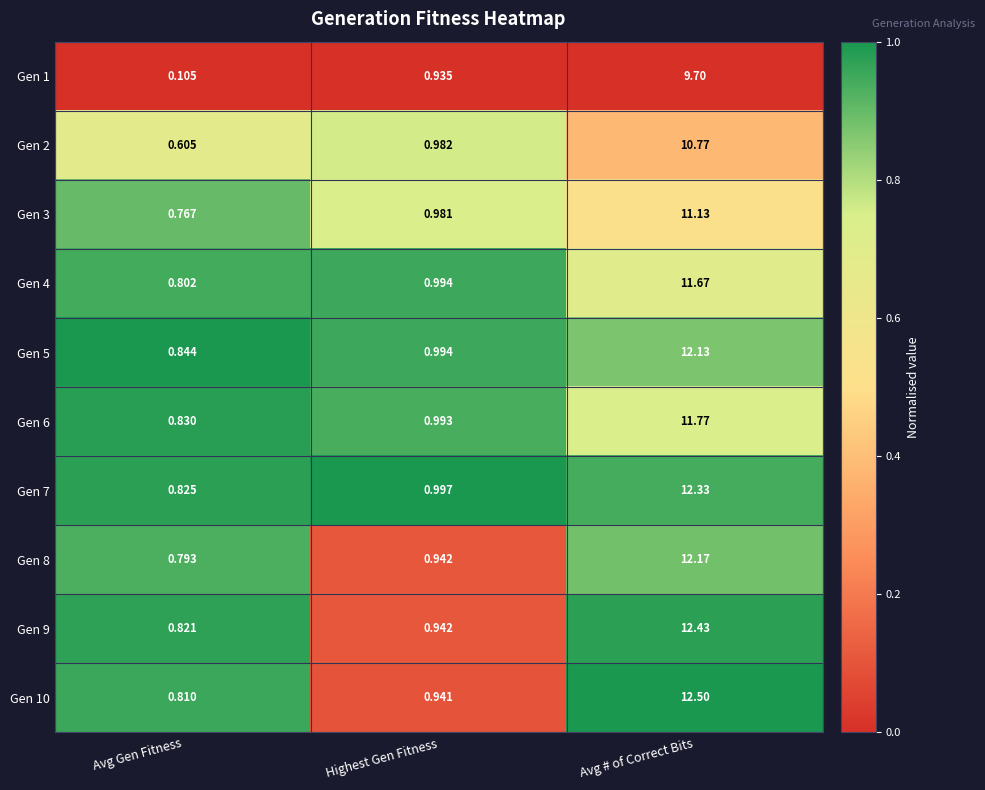

List the labels in order of Gen 1 value, smallest first.

Avg Gen Fitness, Highest Gen Fitness, Avg # of Correct Bits